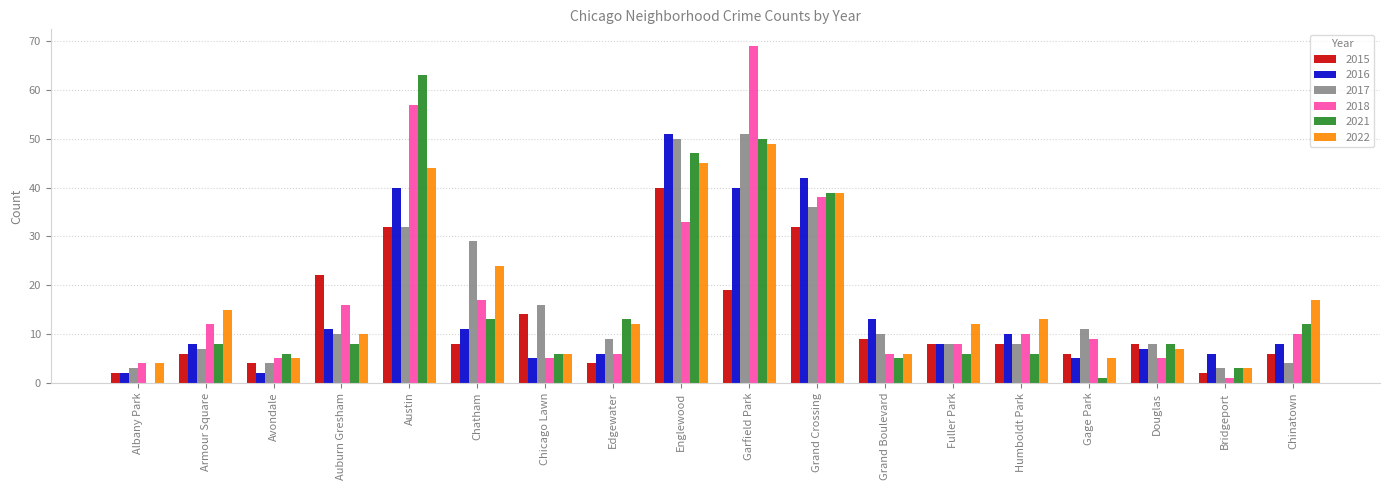

What is the sum of all 2018 values?

311